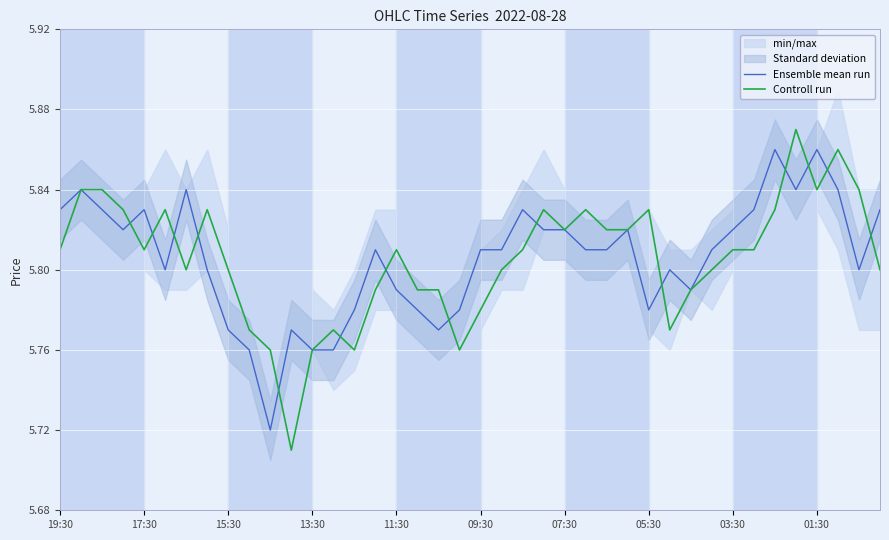

How many categories are shown in the chart?

40